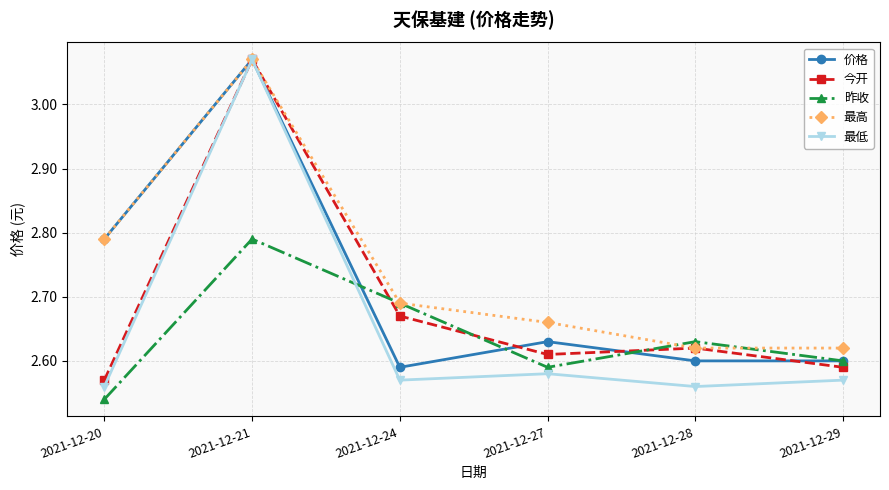

Which series changed the most between 2021-12-20 and 2021-12-24?

价格